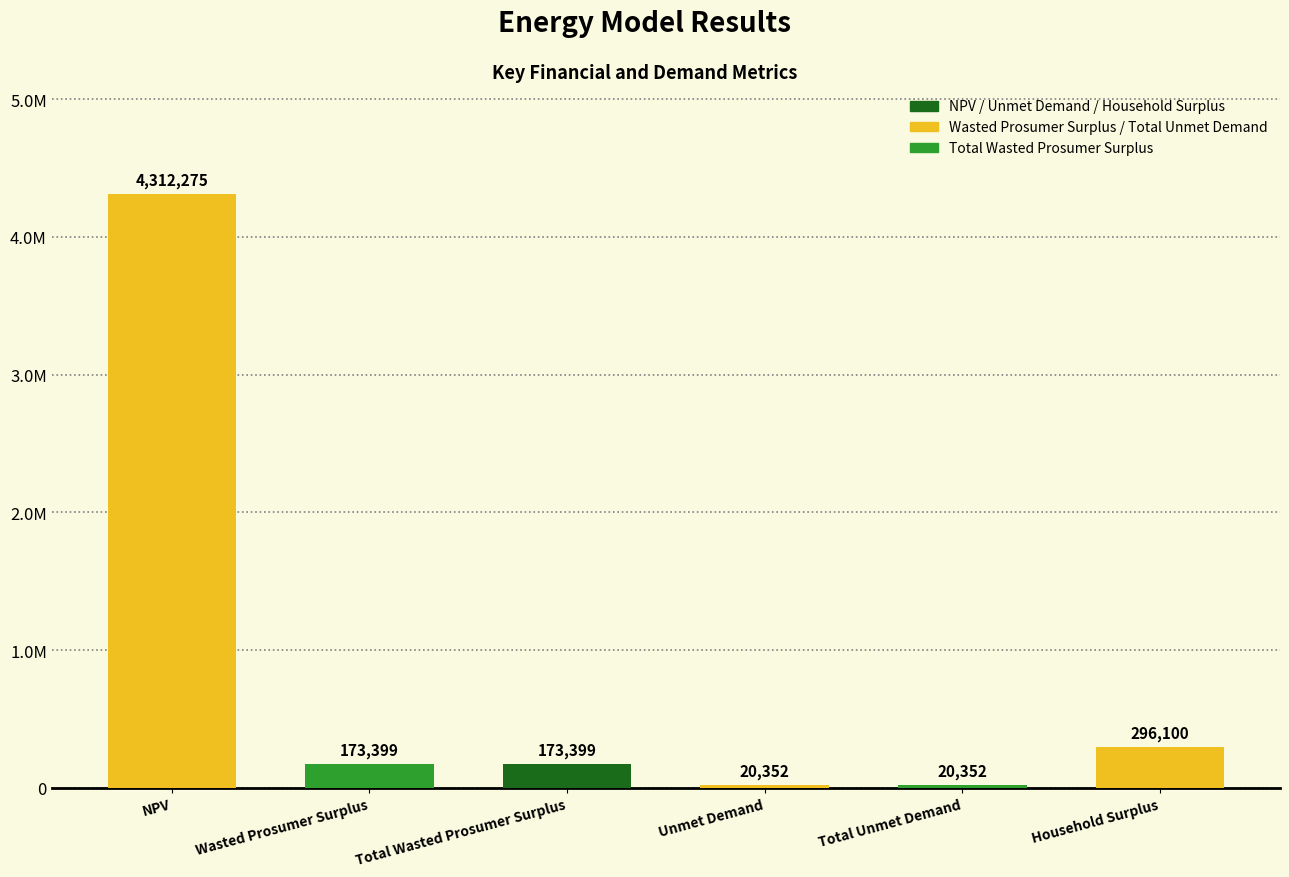

What is the smallest value displayed?

20352.2